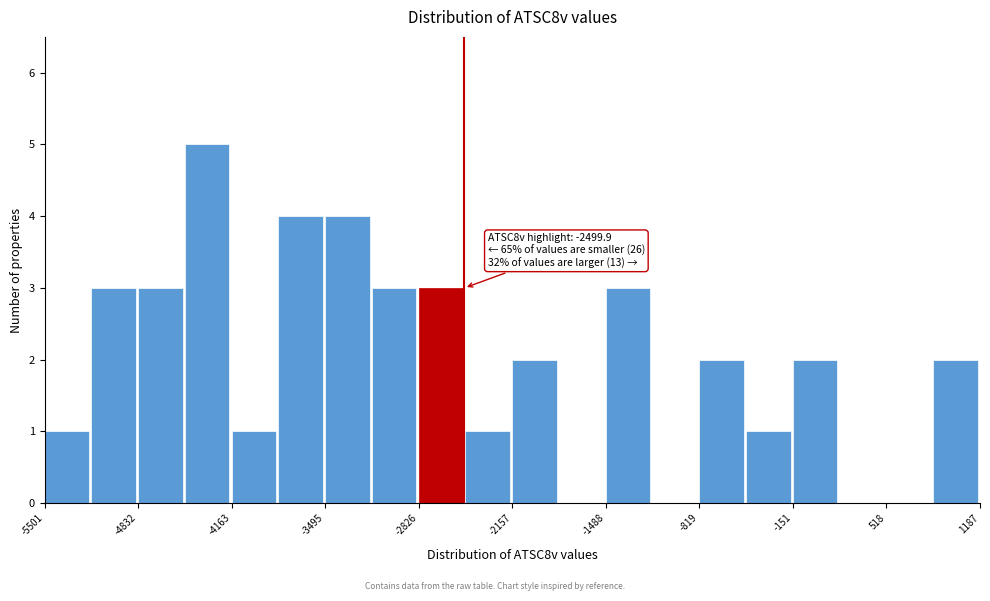

Read against the x-axis, roughly where is the centre of the tallest bar?

-4300